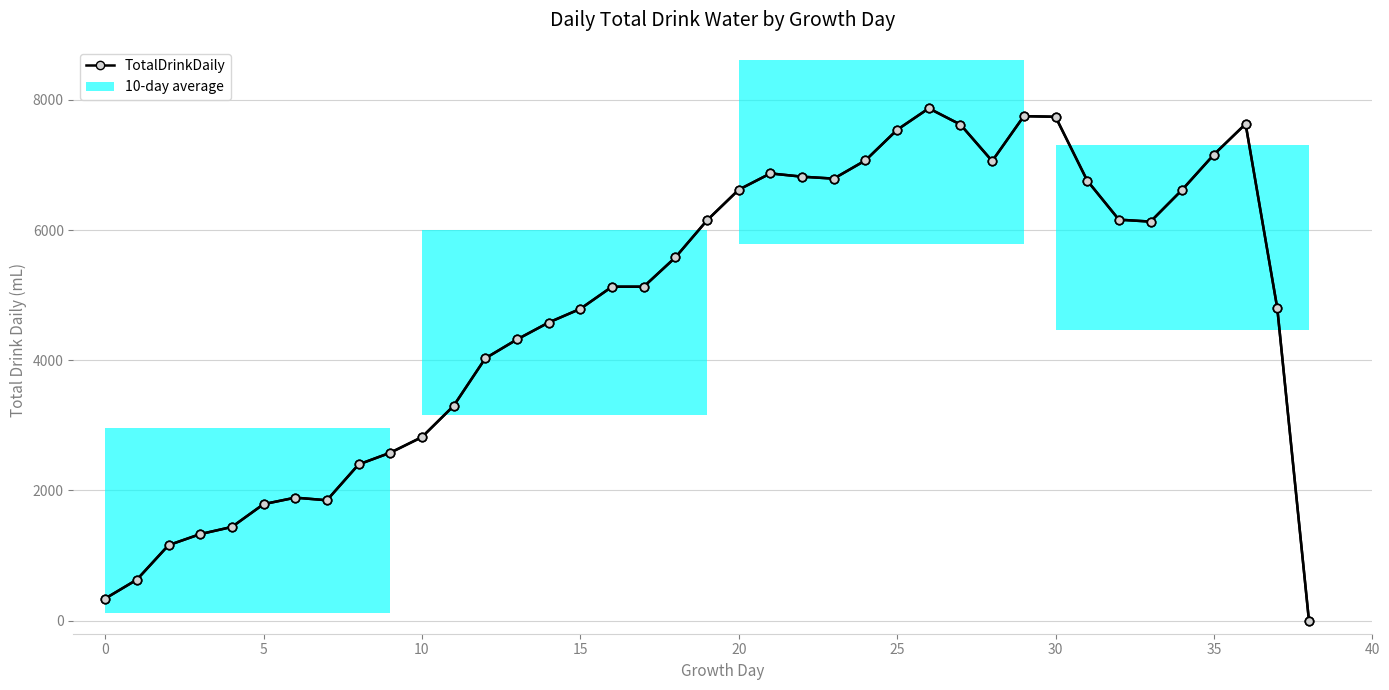

True or false: the data has more than 0 interior local peaks.

True